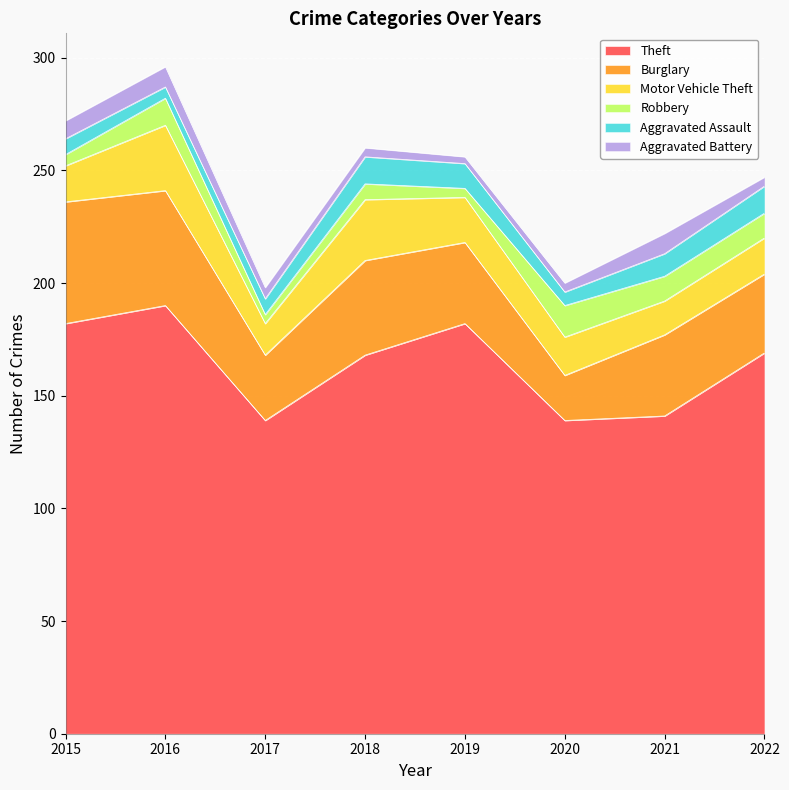

What are all the series names shown in the legend?

Theft, Burglary, Motor Vehicle Theft, Robbery, Aggravated Assault, Aggravated Battery